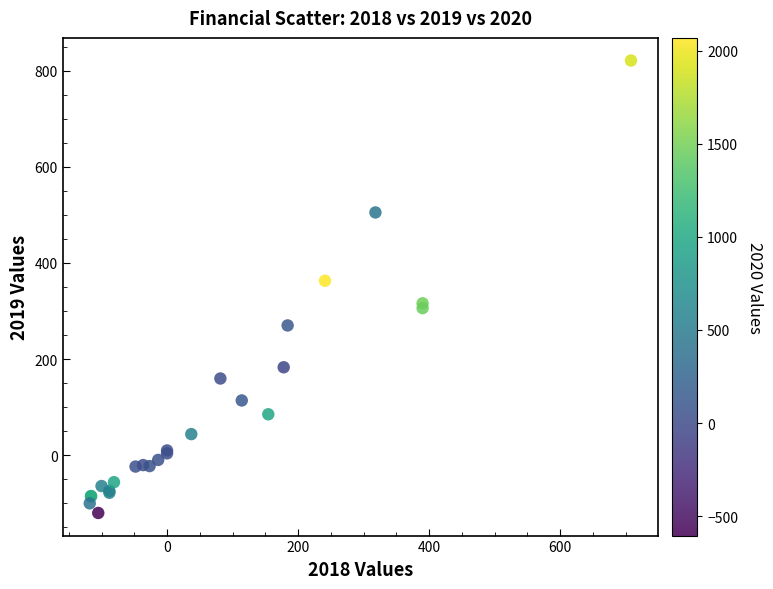

What Y value in the scatter plot is closest to 350?

363.0